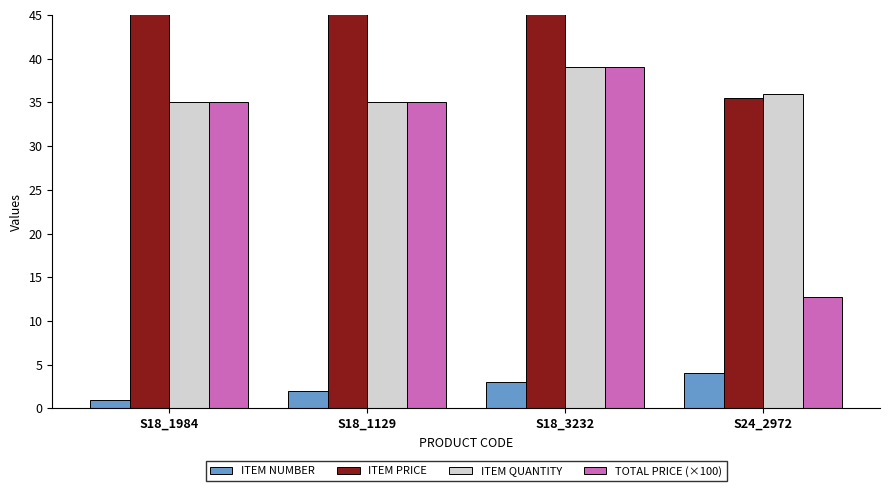

At which label does TOTAL PRICE (×100) reach its peak?

S18_3232